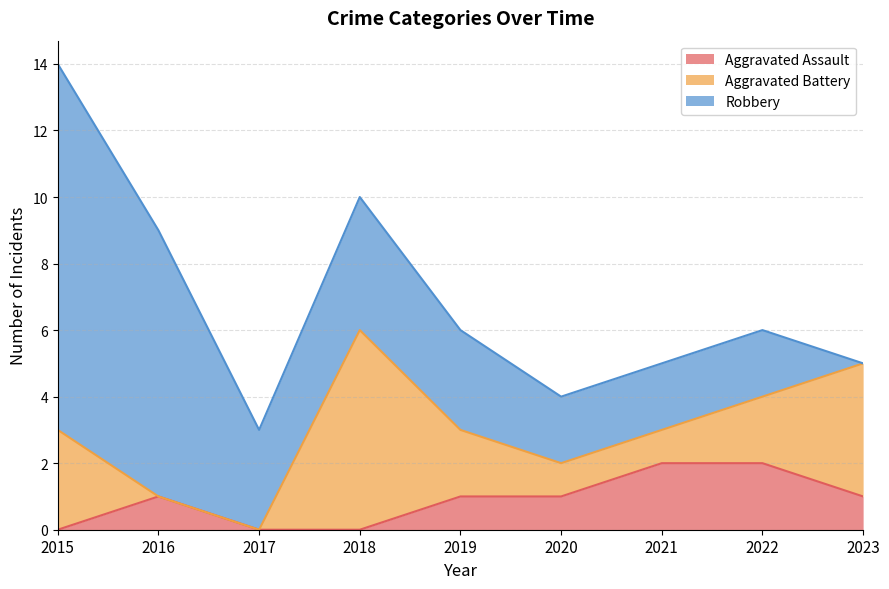

In Aggravated Assault, how many points are higher than both neighbors (excluding endpoints)?

1